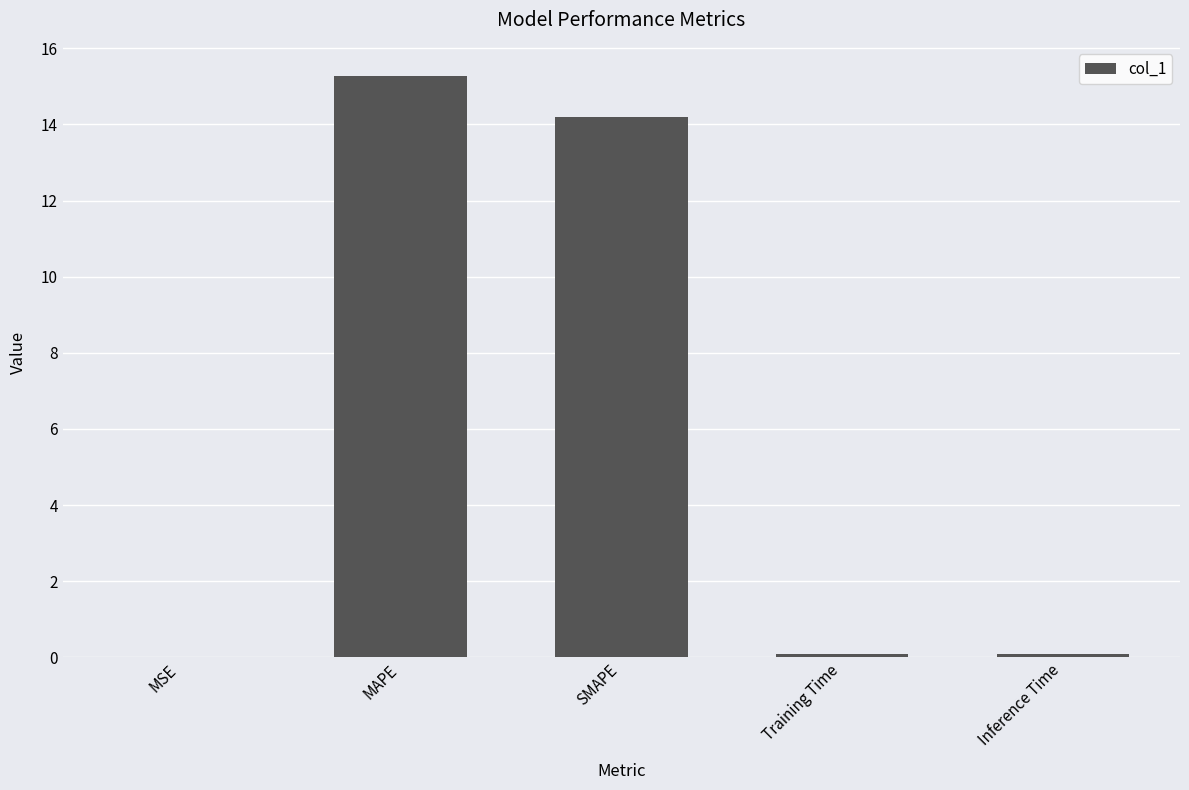

The value at MAPE is 21.6. True or false?

False